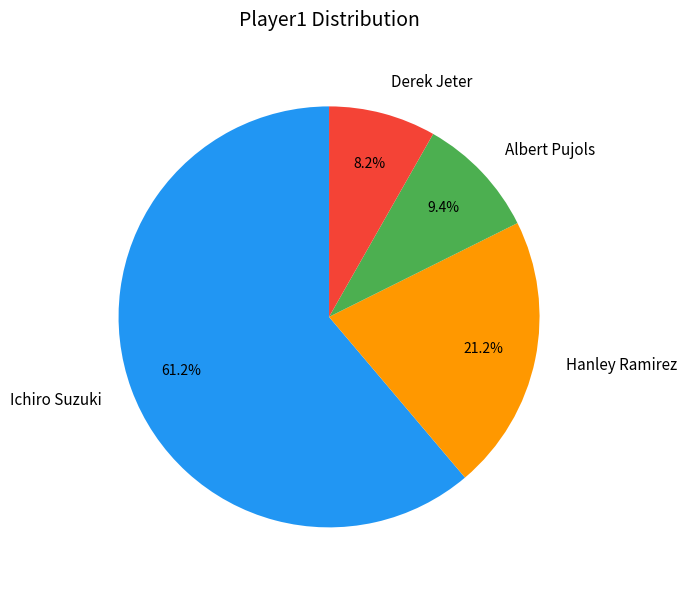

What is the largest slice in the pie chart?

Ichiro Suzuki